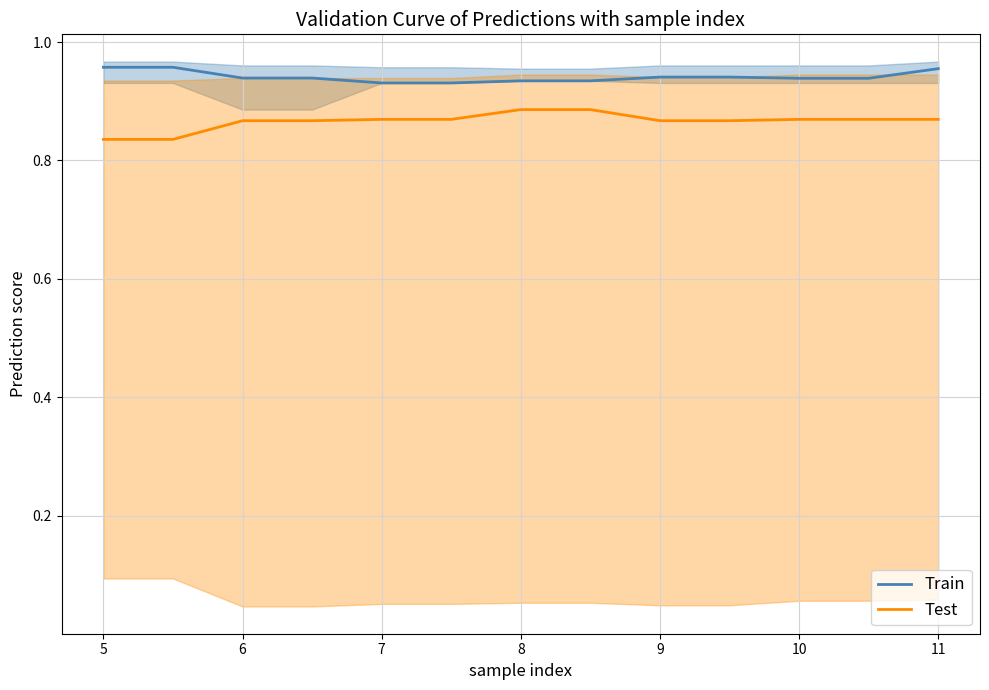

What is the sum of all Test values?

11.3